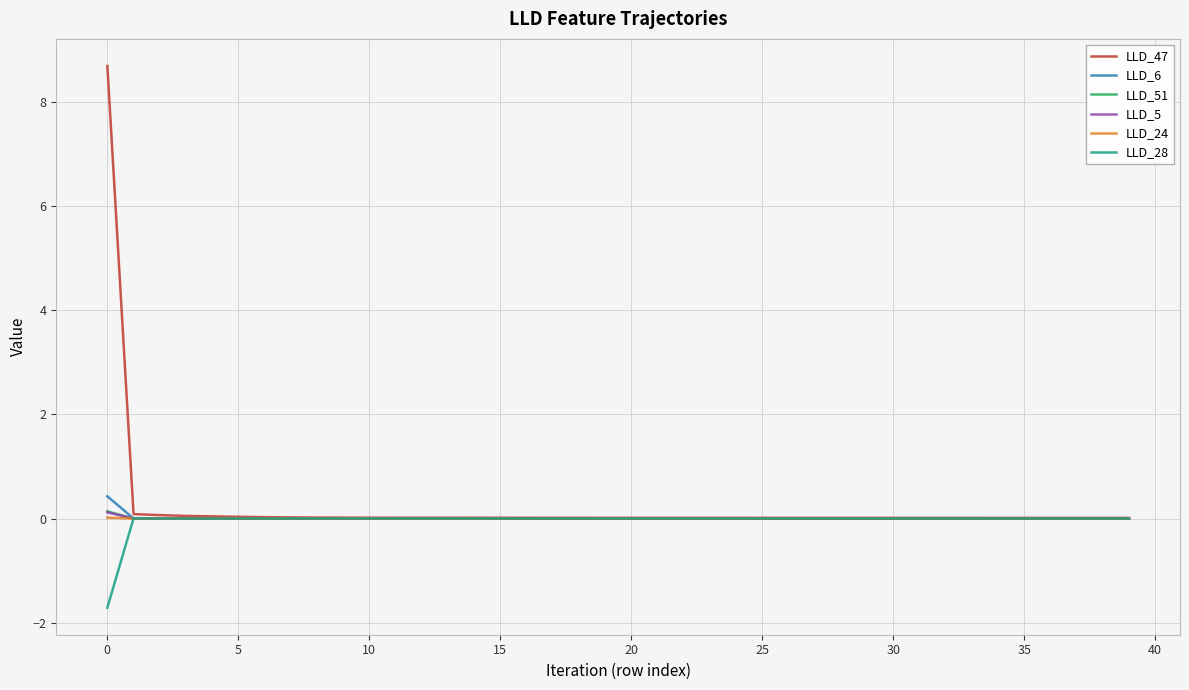

What is the greatest value displayed?

8.7